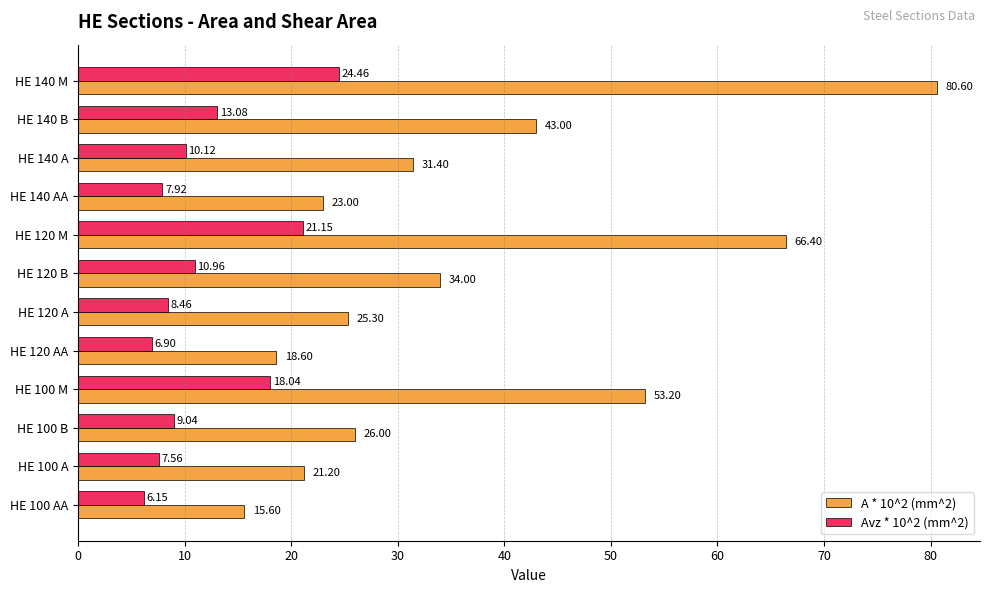

Which series has the largest total across all categories?

A * 10^2 (mm^2)